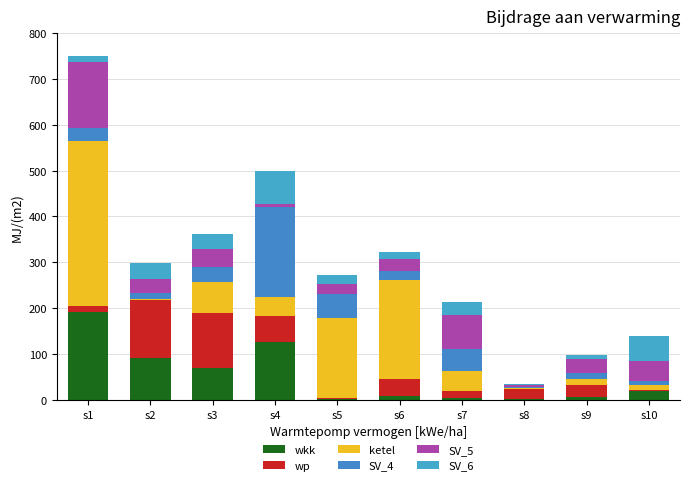

What is the sum of all wkk values?

522.1